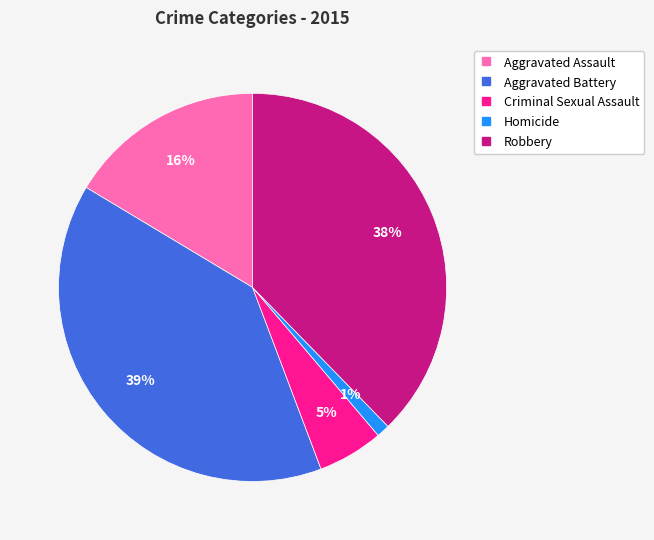

The Robbery slice represents 26% of the pie. True or false?

False